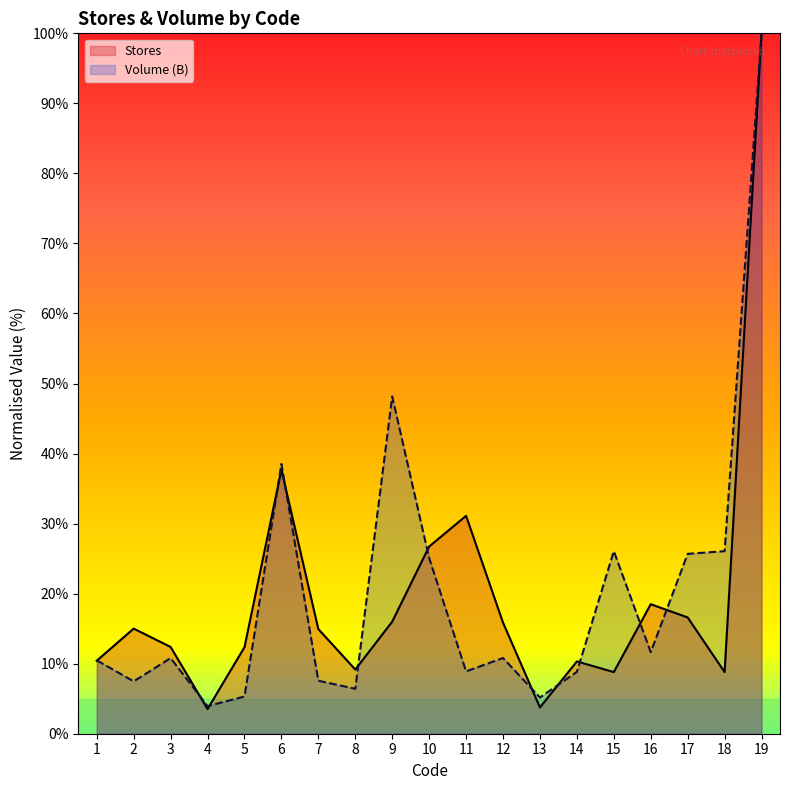

True or false: Volume_B has more than 1 interior local peaks.

True